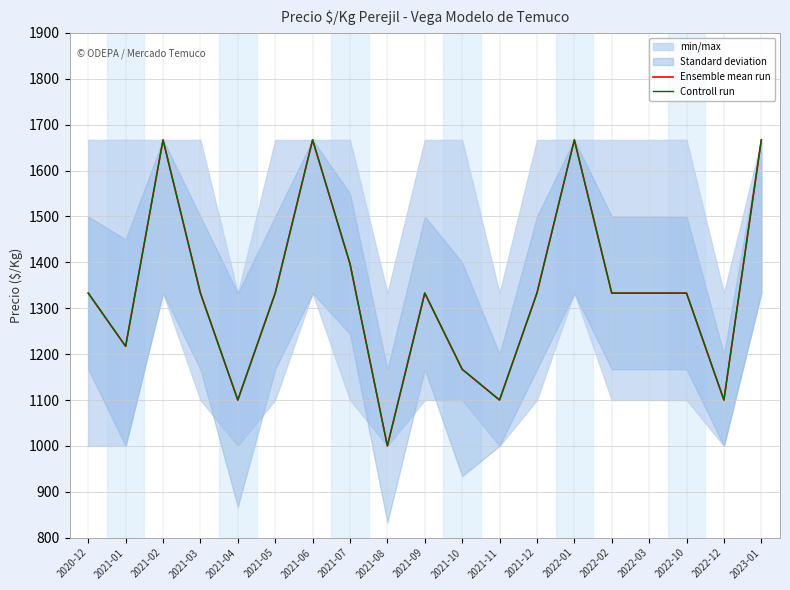

True or false: Controll run and Ensemble mean run intersect in this chart.

False